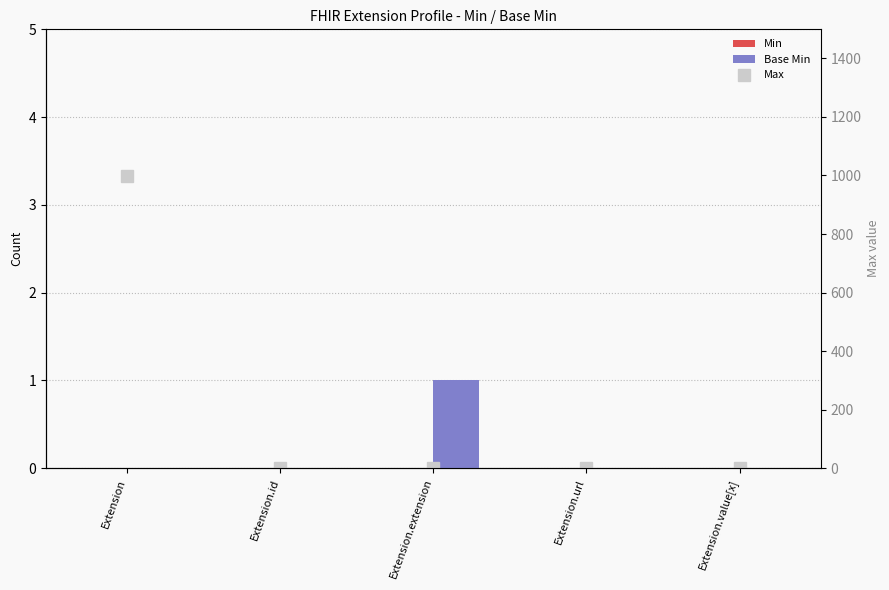

The value of Min at Extension.extension is 0. True or false?

True